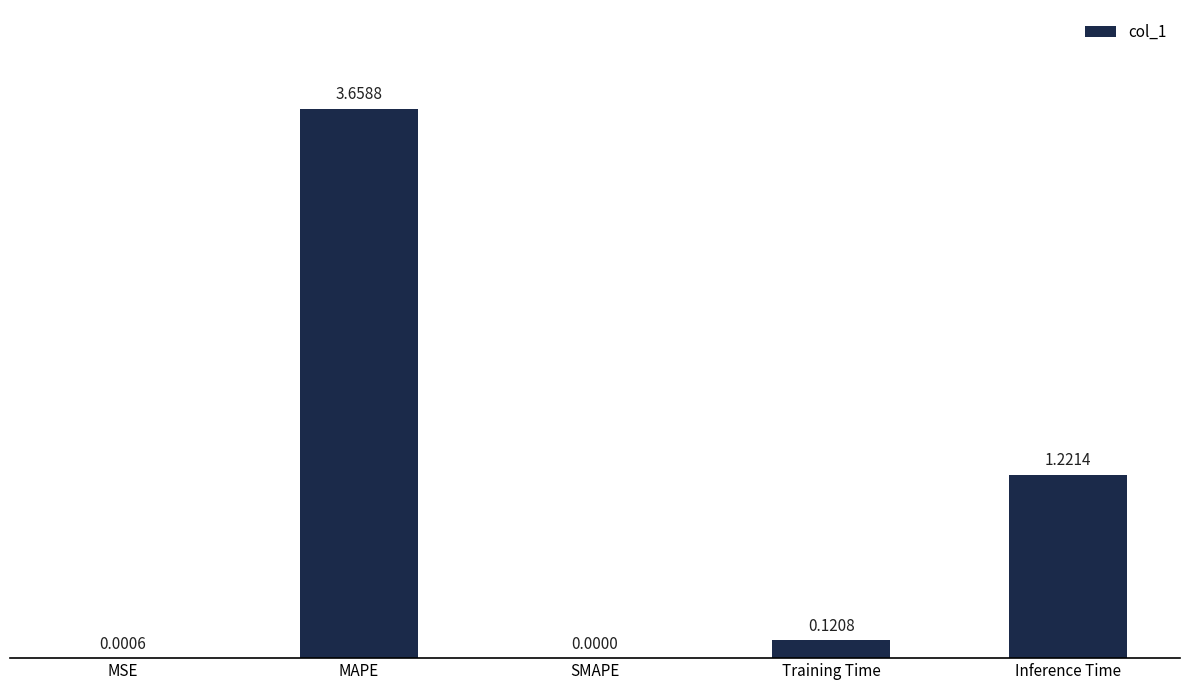

What is the sum of all values?

5.0